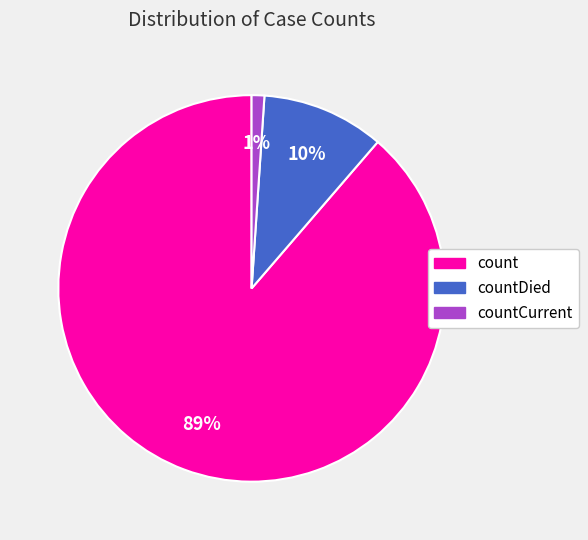

Which slice is the smallest?

countCurrent